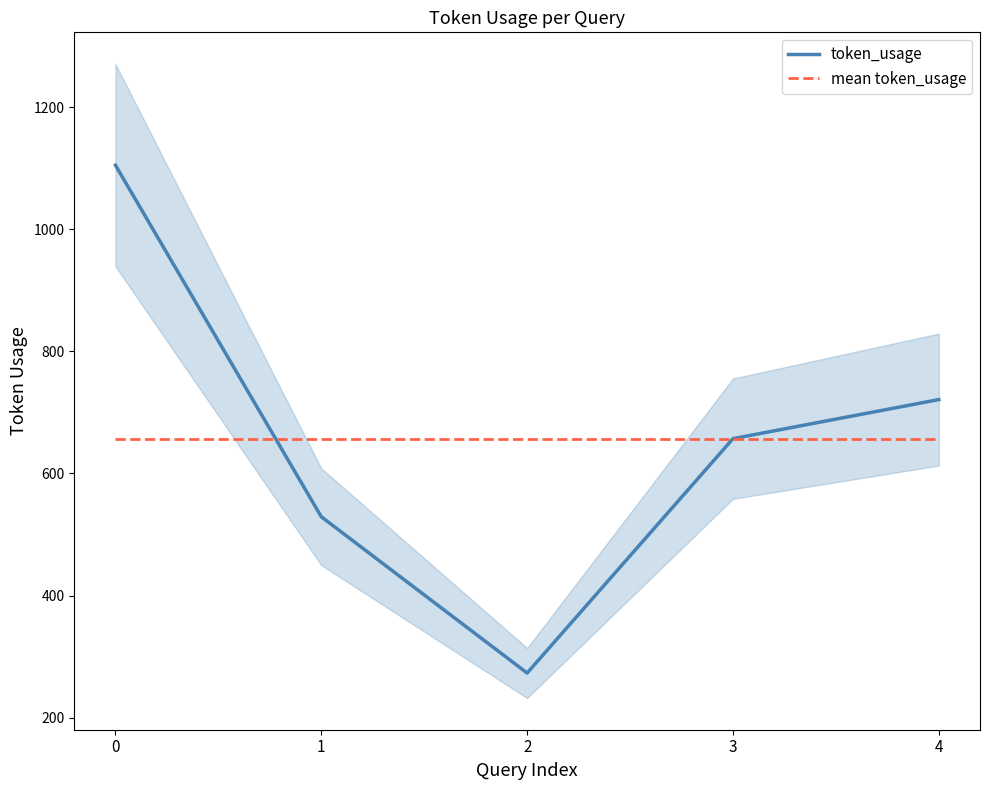

What is the minimum value shown in the chart?

273